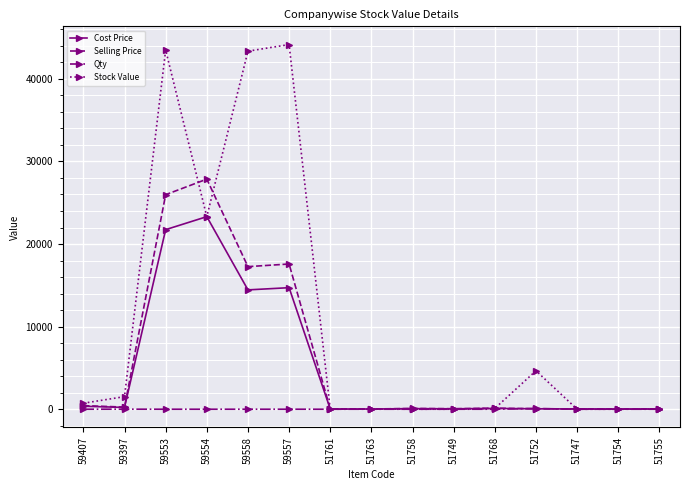

What is the difference between the highest and lowest values at 51761?

33.7